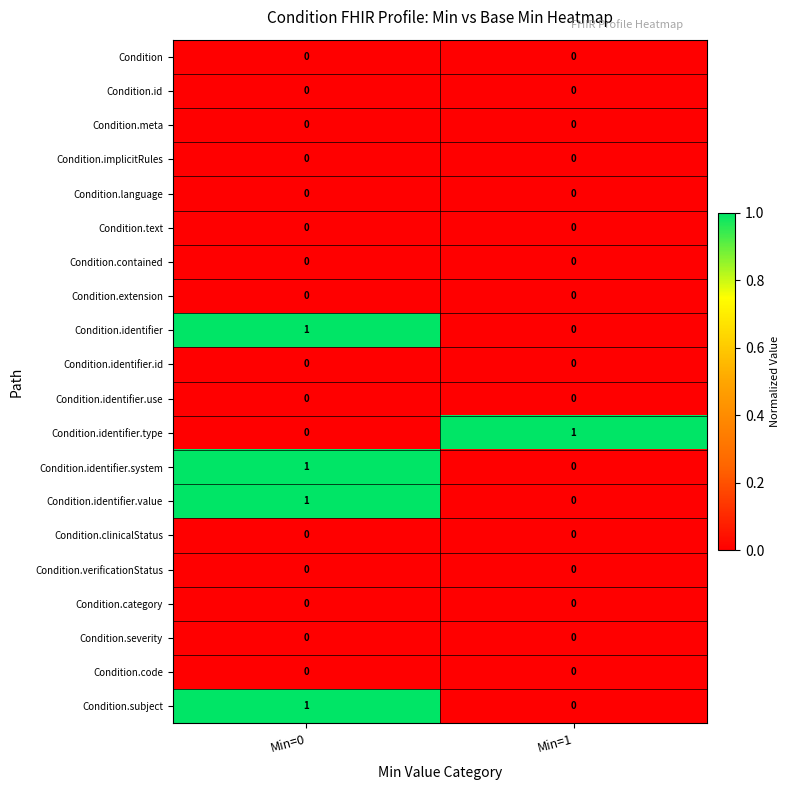

How many distinct data groups are displayed?

20